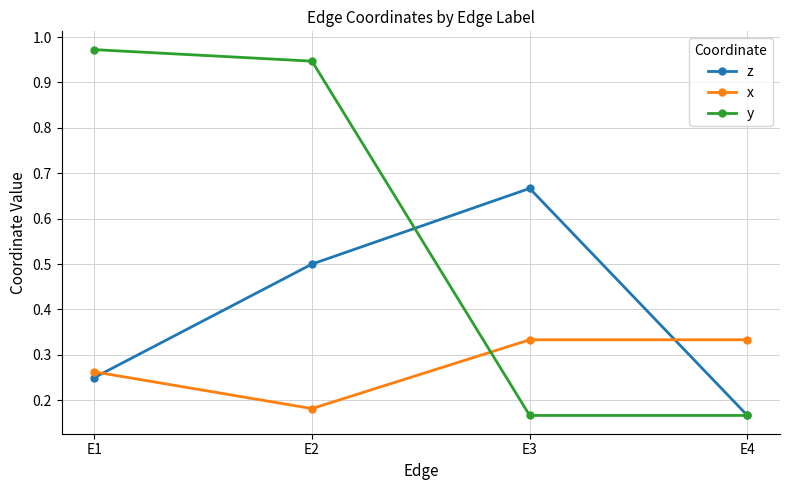

After their last crossing, which series has the higher values: x or y?

x